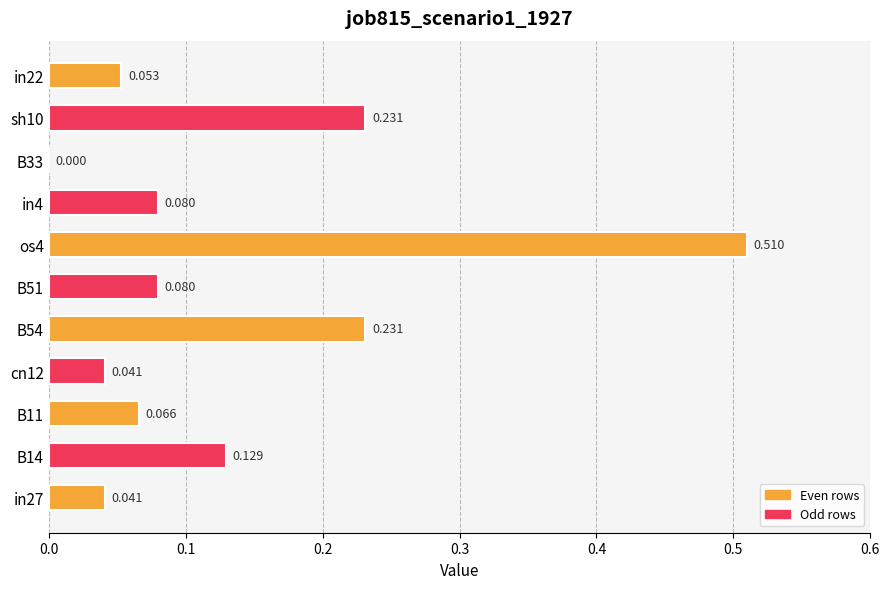

Are the bars horizontal?

Yes